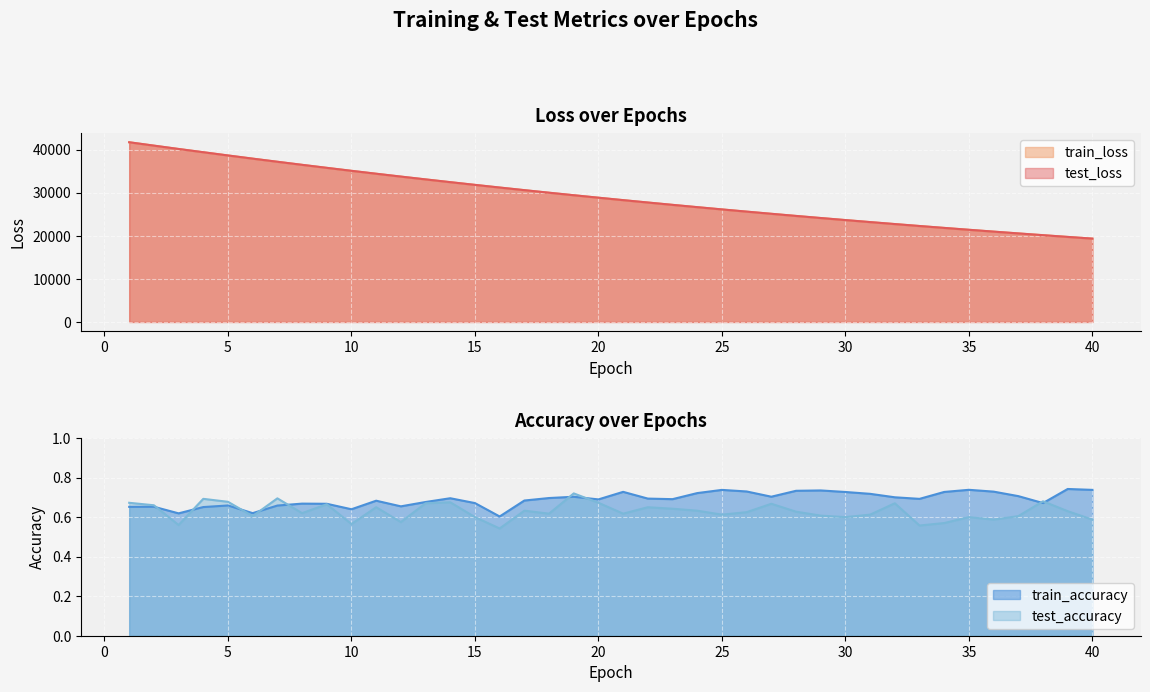

In test_accuracy, how many points are higher than both neighbors (excluding endpoints)?

12